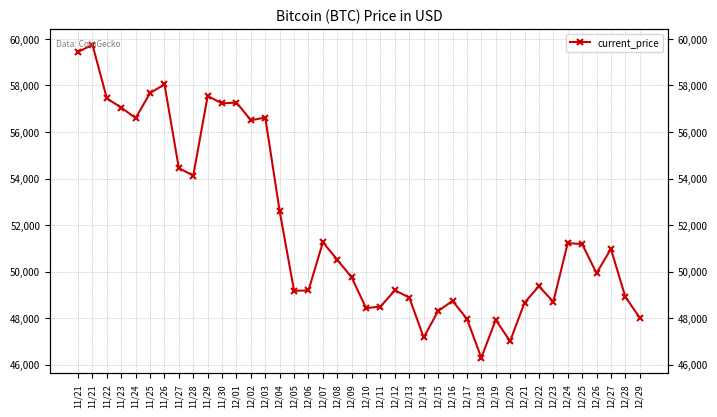

List the labels in order of value, largest first.

11/21, 11/21, 11/26, 11/25, 11/29, 11/22, 12/01, 11/30, 11/23, 12/03, 11/24, 12/02, 11/27, 11/28, 12/04, 12/07, 12/24, 12/25, 12/27, 12/08, 12/26, 12/09, 12/22, 12/12, 12/06, 12/05, 12/28, 12/13, 12/16, 12/23, 12/21, 12/11, 12/10, 12/15, 12/29, 12/17, 12/19, 12/14, 12/20, 12/18